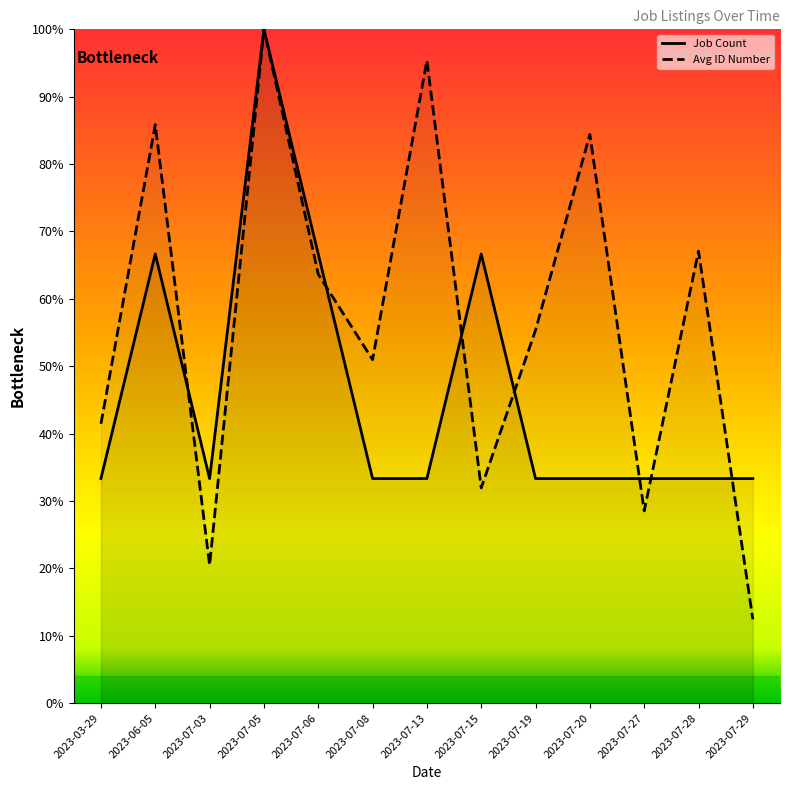

Reading left to right, transcribe all the data shown in this chart.

Job Count: 33.3	66.7	33.3	100.0	66.7	33.3	33.3	66.7	33.3	33.3	33.3	33.3	33.3
Avg ID Number: 41.5	85.9	20.5	100.0	63.7	51.0	95.4	32.0	55.4	84.4	28.5	67.1	12.4